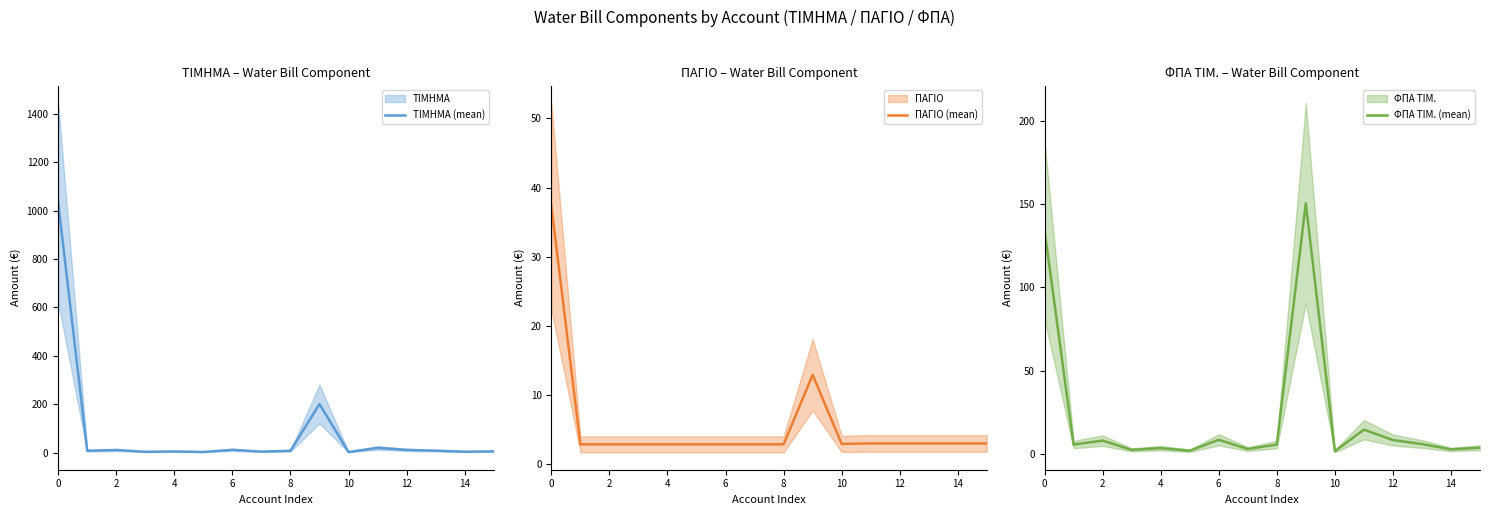

True or false: ΦΠΑ ΤΙΜ. (mean) and ΠΑΓΙΟ (mean) cross at least once.

True